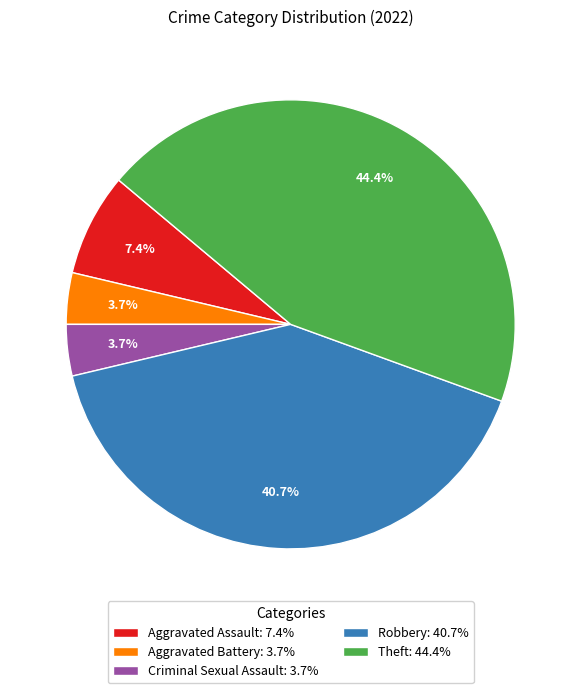

What percentage is the Aggravated Battery slice, to the nearest percent?

4%